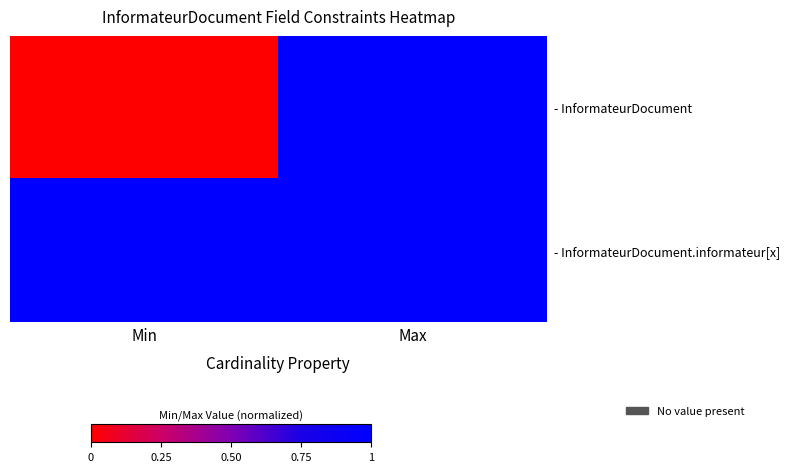

Which label corresponds to the largest value in the chart?

Max